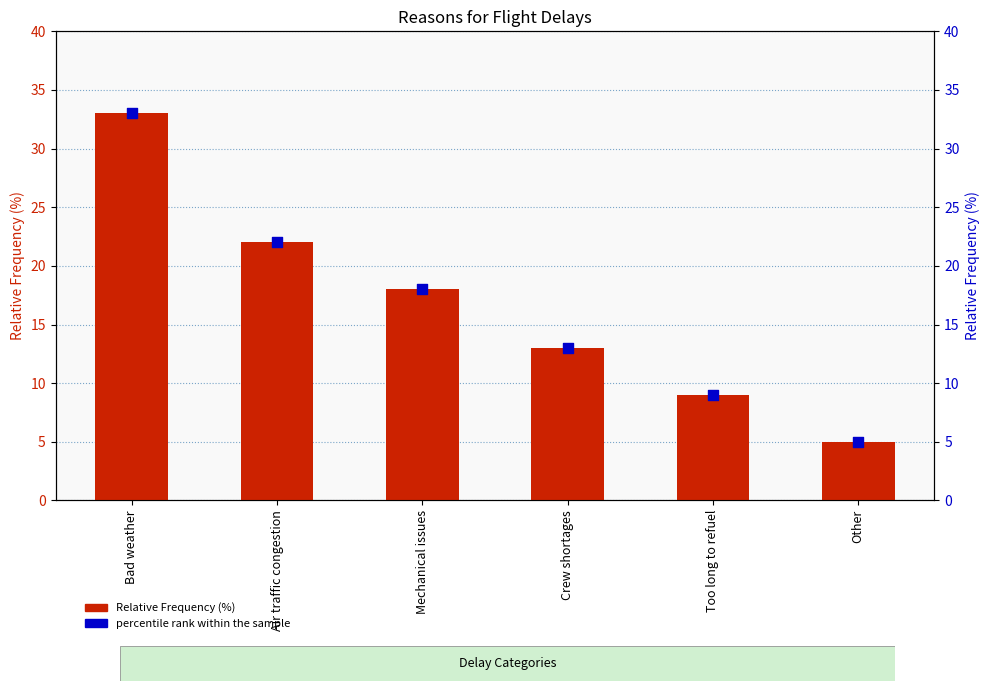

At which category is the sum across all series the highest?

Bad weather